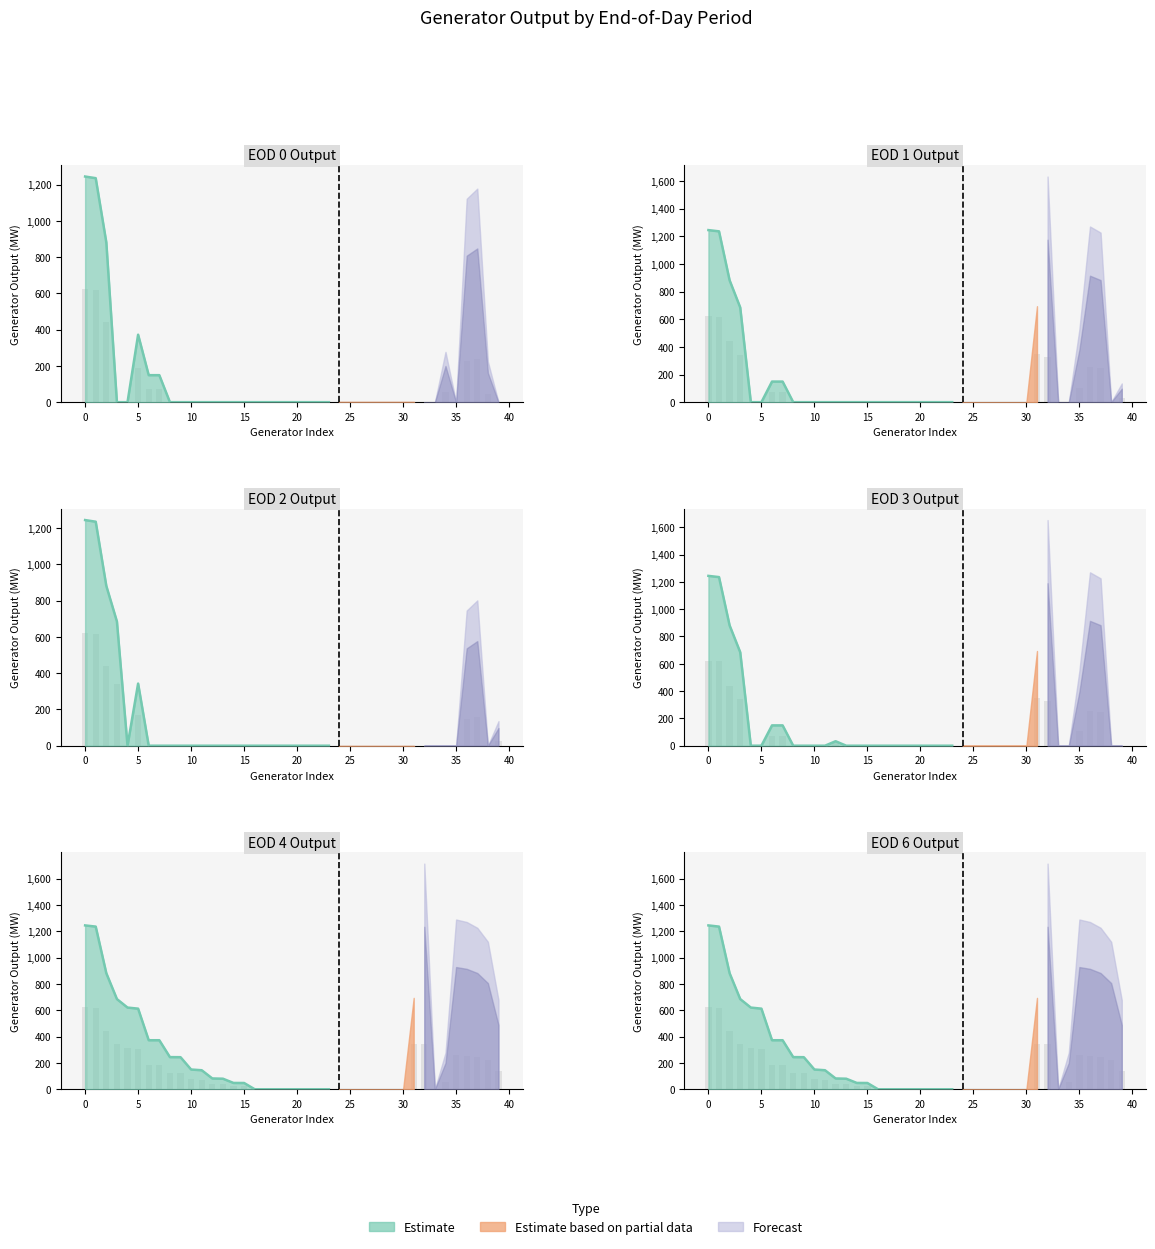

What is the sum of all values?

7060.4